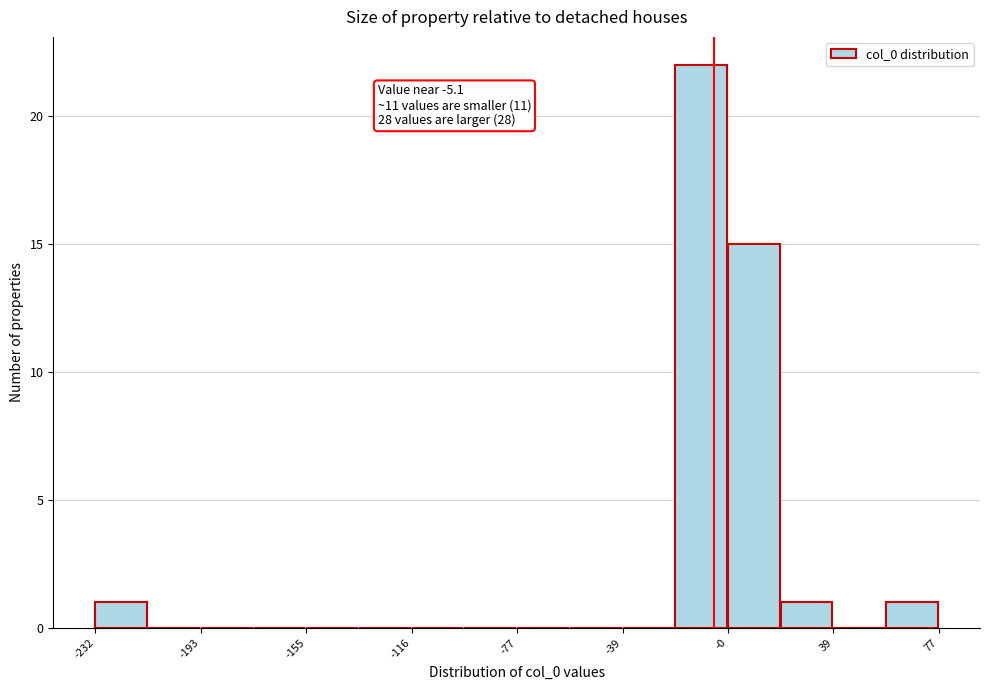

Read against the x-axis, roughly where is the centre of the tallest bar?

-10